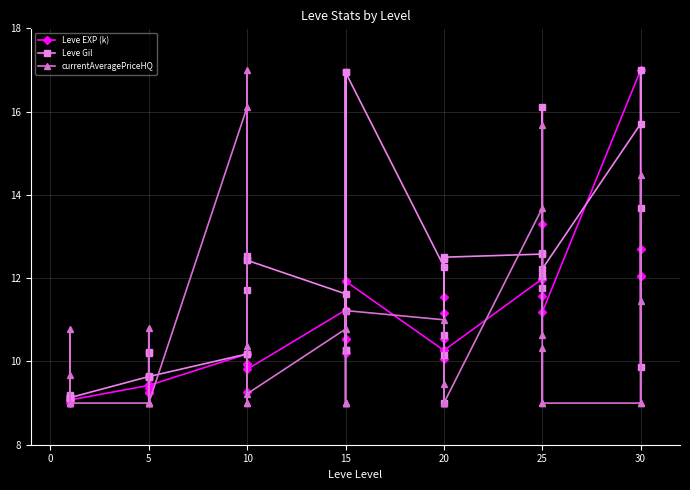

Which series has the largest total across all categories?

Leve Gil